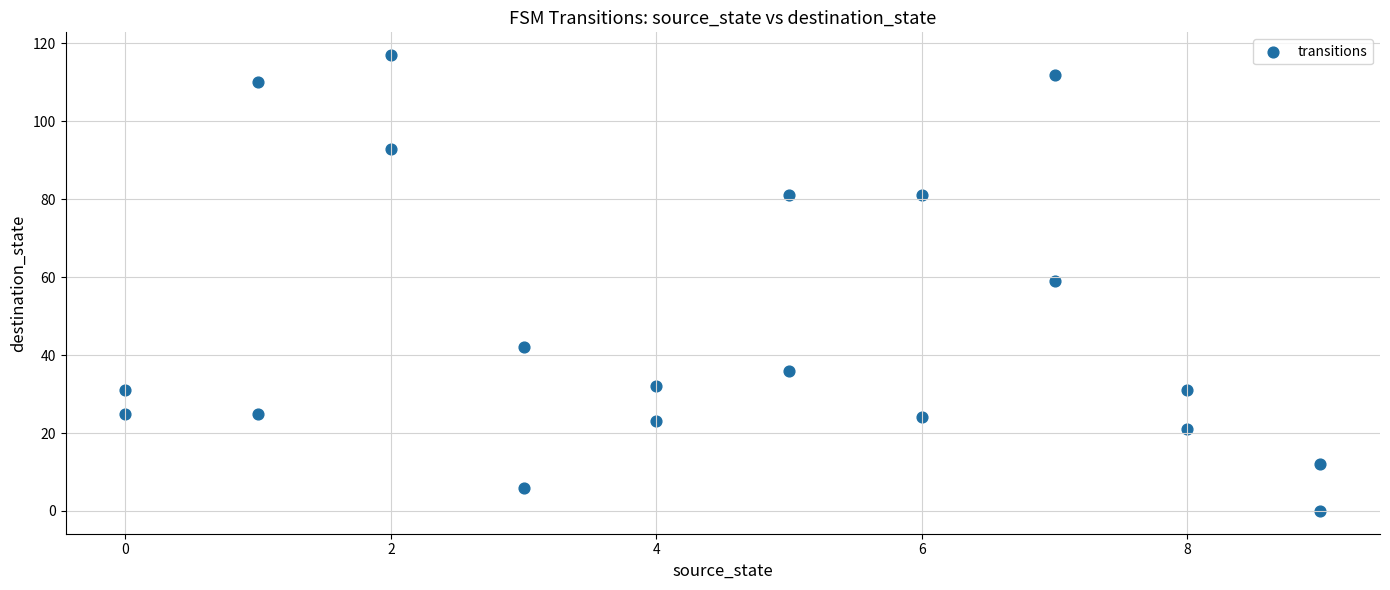

What is the range of Y values (max minus min)?

117